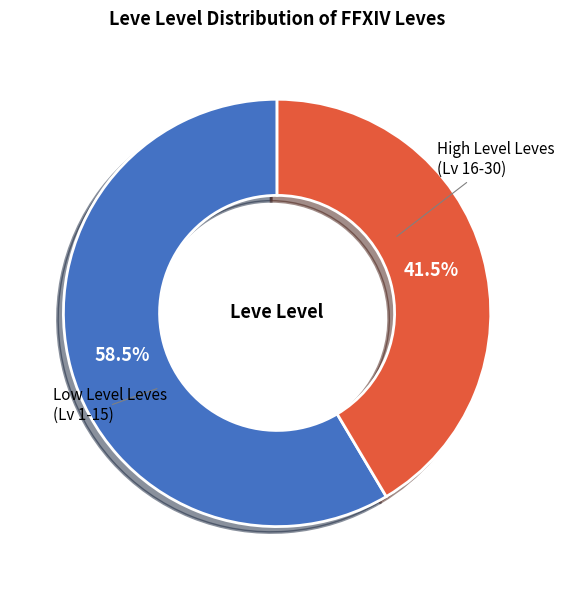

Is there a majority slice in this chart?

Yes